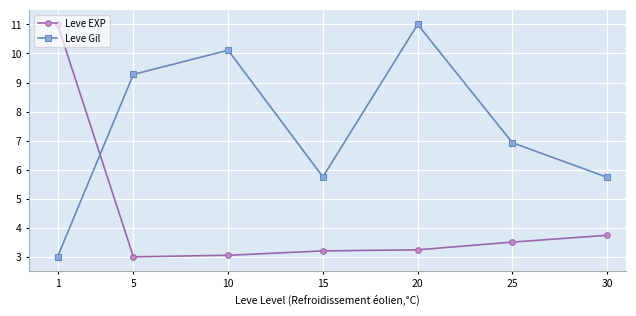

At how many categories does at least one series exceed 3?

7